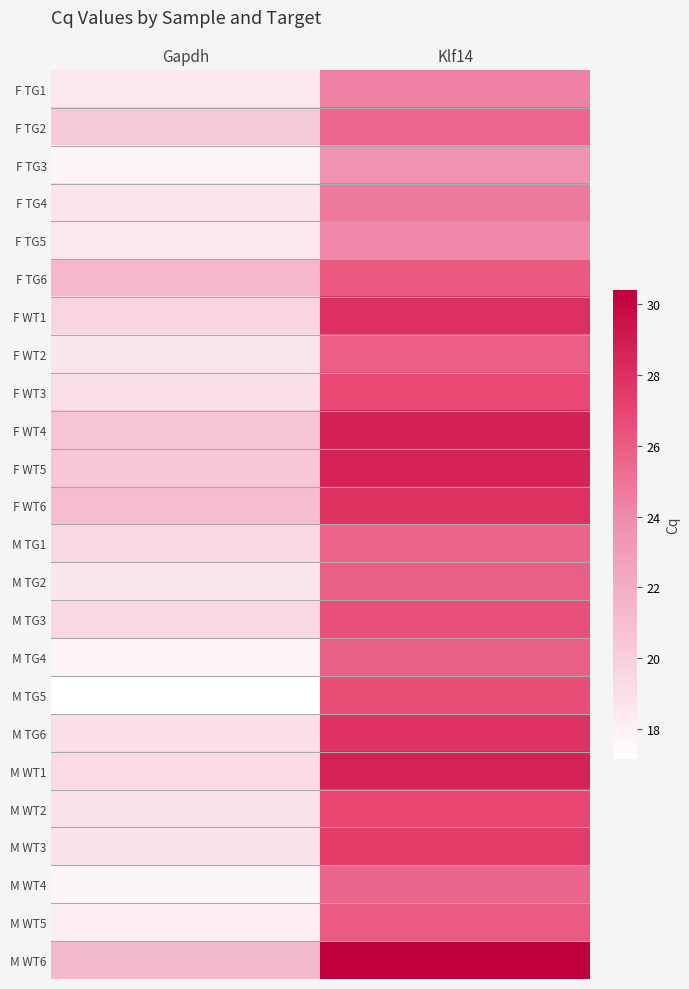

At how many categories does at least one series exceed 26?

1